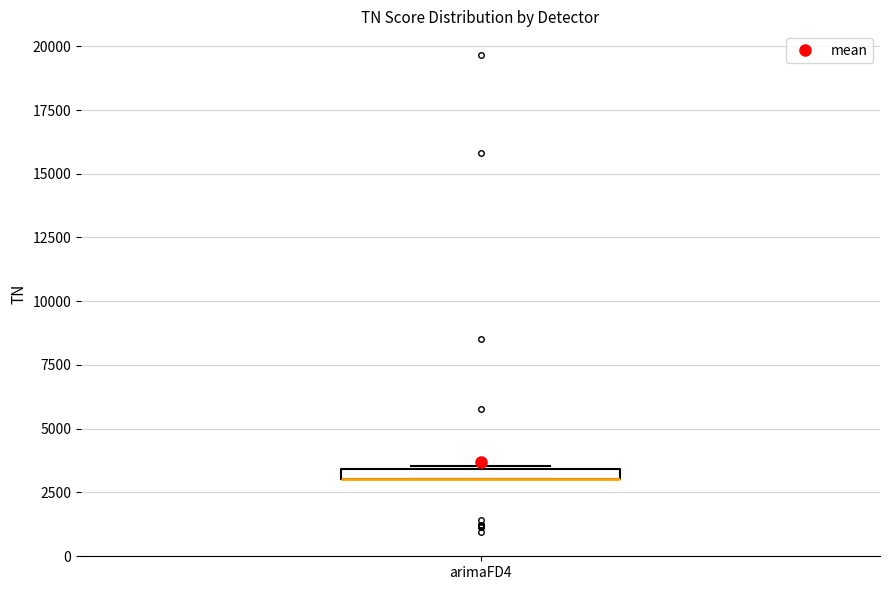

Where is the upper edge of the box for arimaFD4 on the y-axis? The values are not printed on the chart, so give them approximately, as read against the axis.

3500